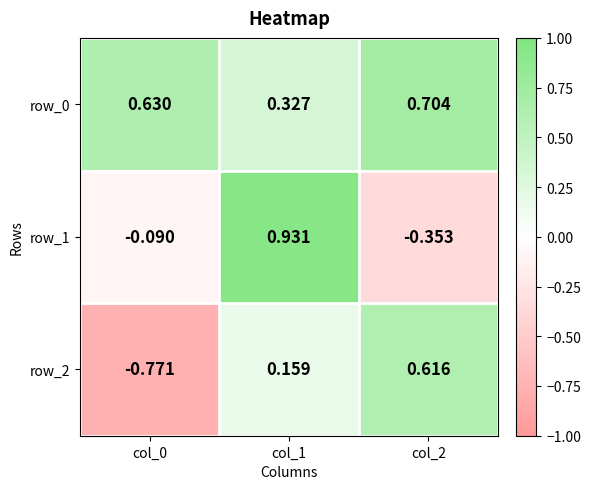

Is the value of row_1 at col_0 greater than the value of row_0 at col_0?

No